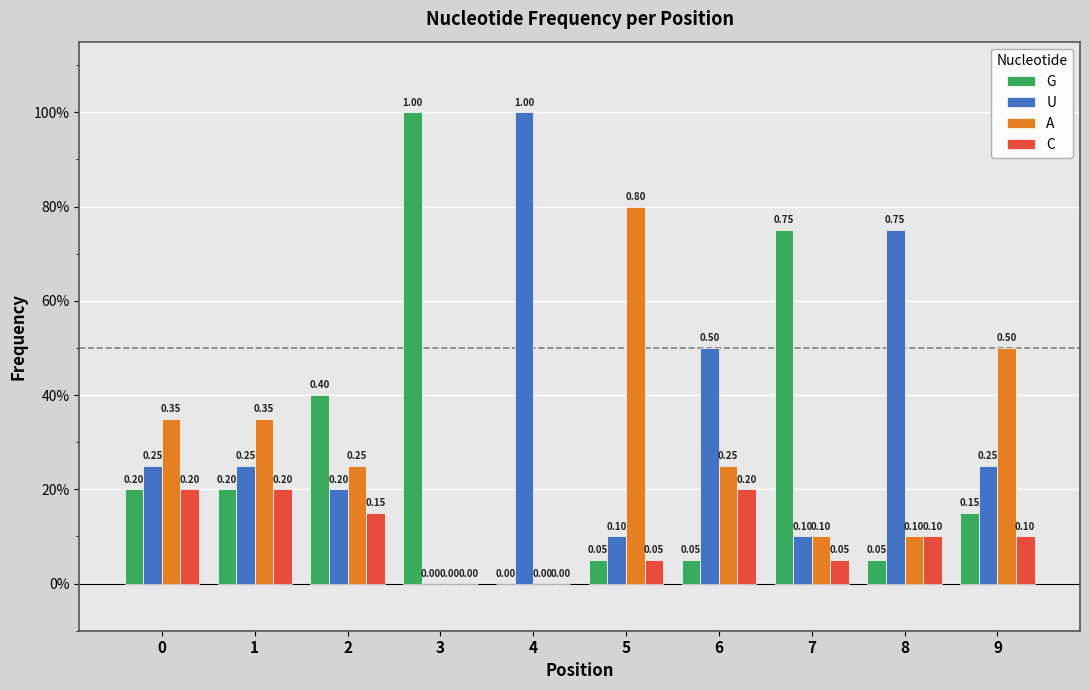

What is the value of the C bar at the 8th from the left?

0.1